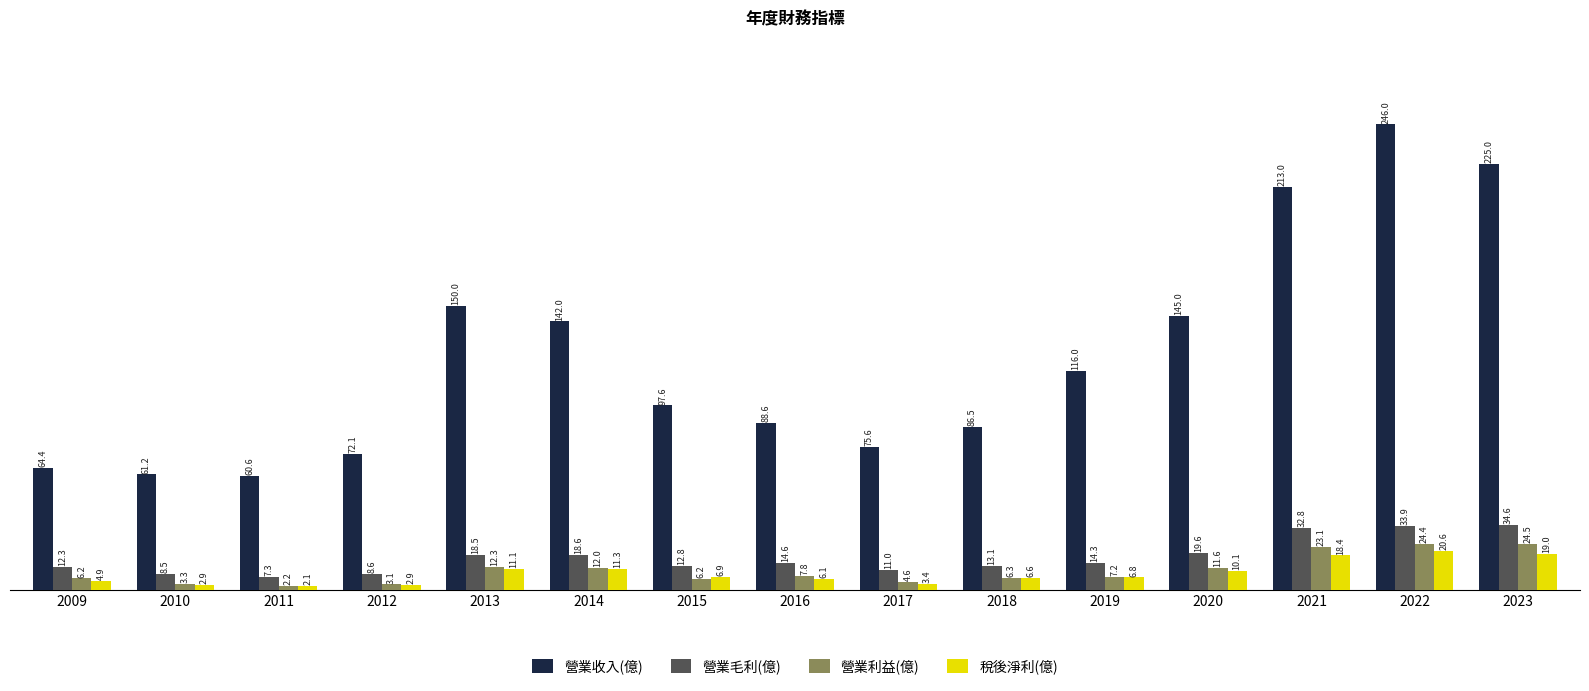

List the series in order of their peak value, lowest first.

稅後淨利(億), 營業利益(億), 營業毛利(億), 營業收入(億)